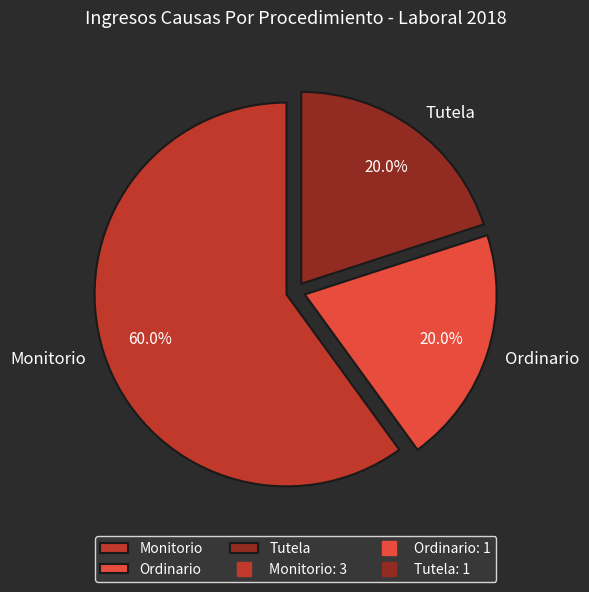

Between Tutela and Monitorio, which is larger?

Monitorio